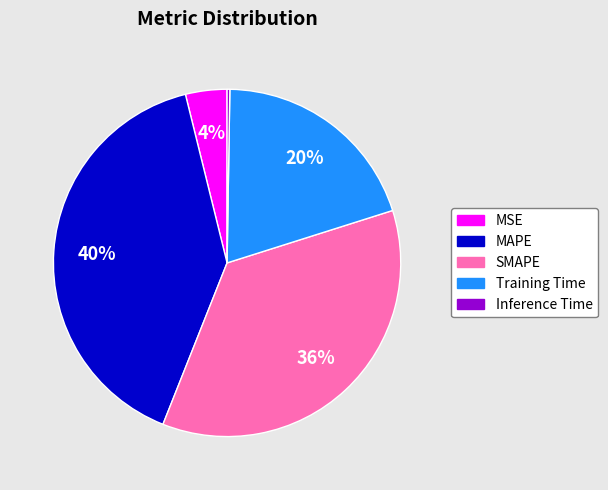

Which slice is the largest?

MAPE